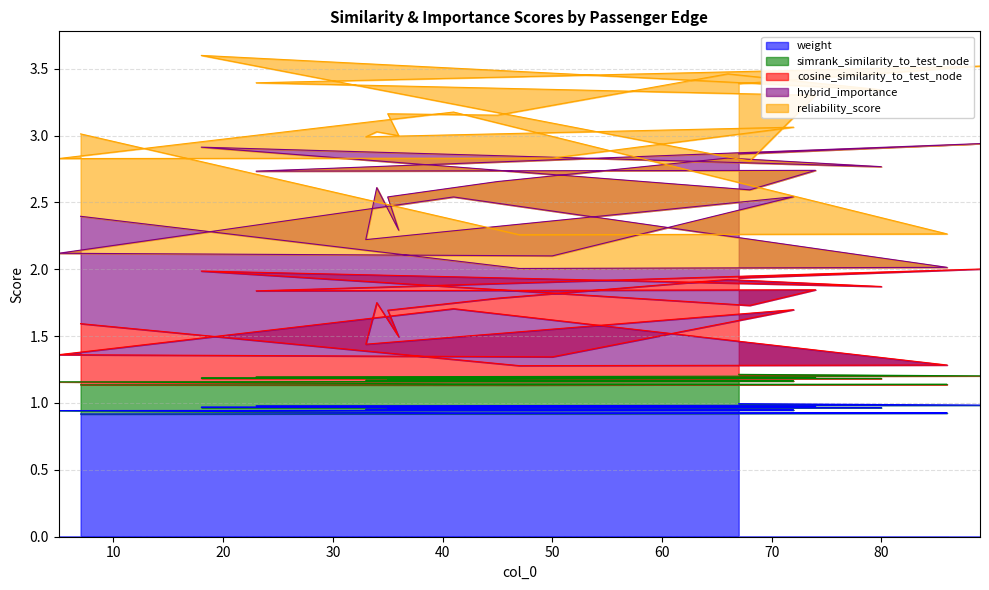

Which label corresponds to the smallest value in the chart?

7